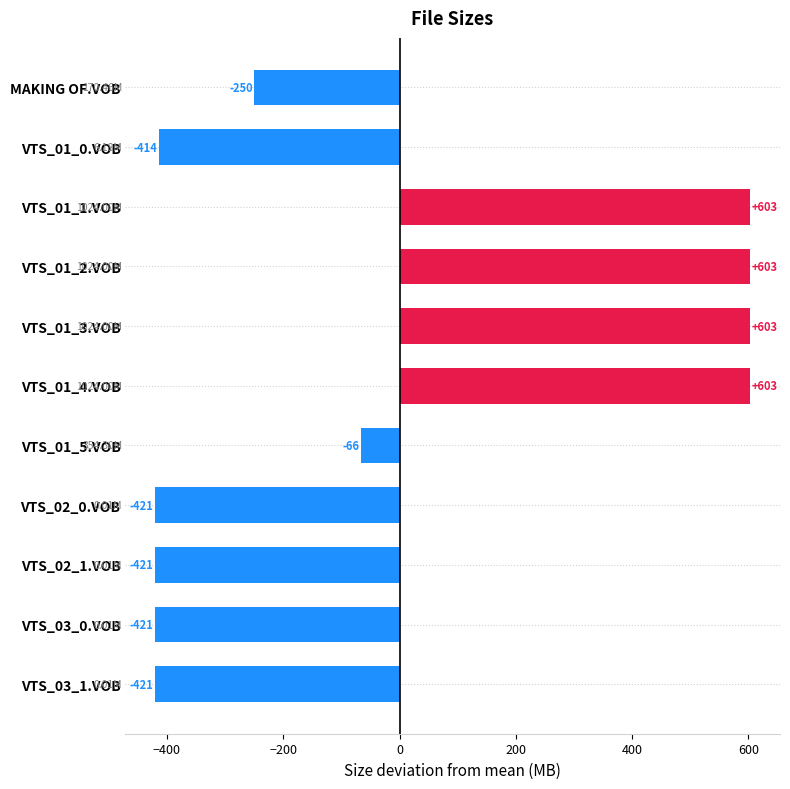

What is the difference between the maximum and second lowest values?

1024.0